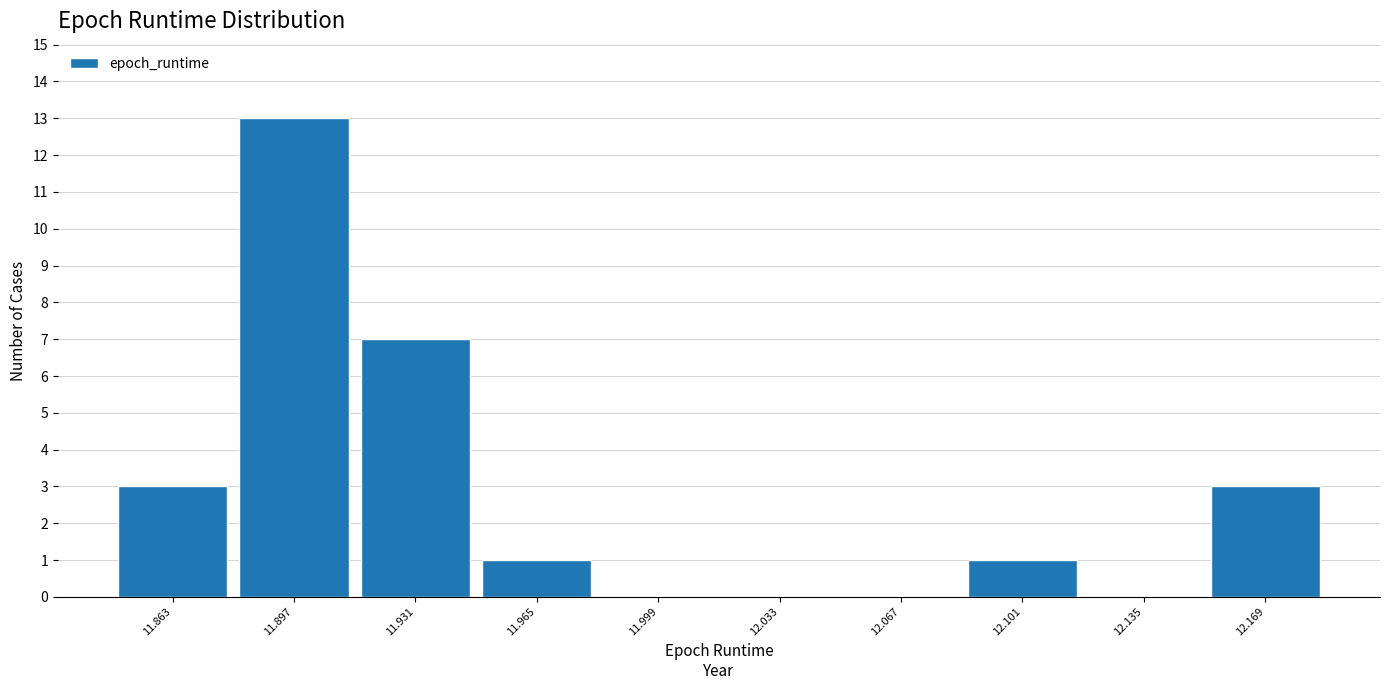

Reading left to right, what are all the values shown in this chart?

11.863=3	11.897=13	11.931=7	11.965=1	11.999=0	12.033=0	12.067=0	12.101=1	12.135=0	12.169=3